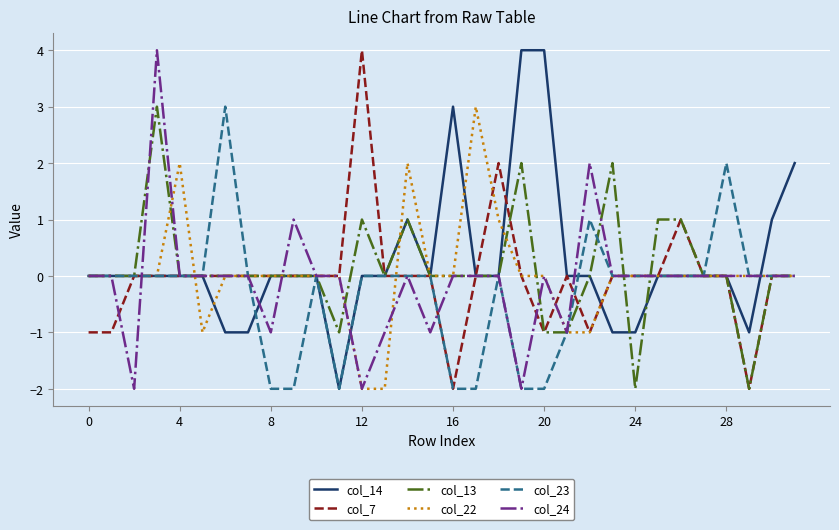

What is the maximum value shown in the chart?

4